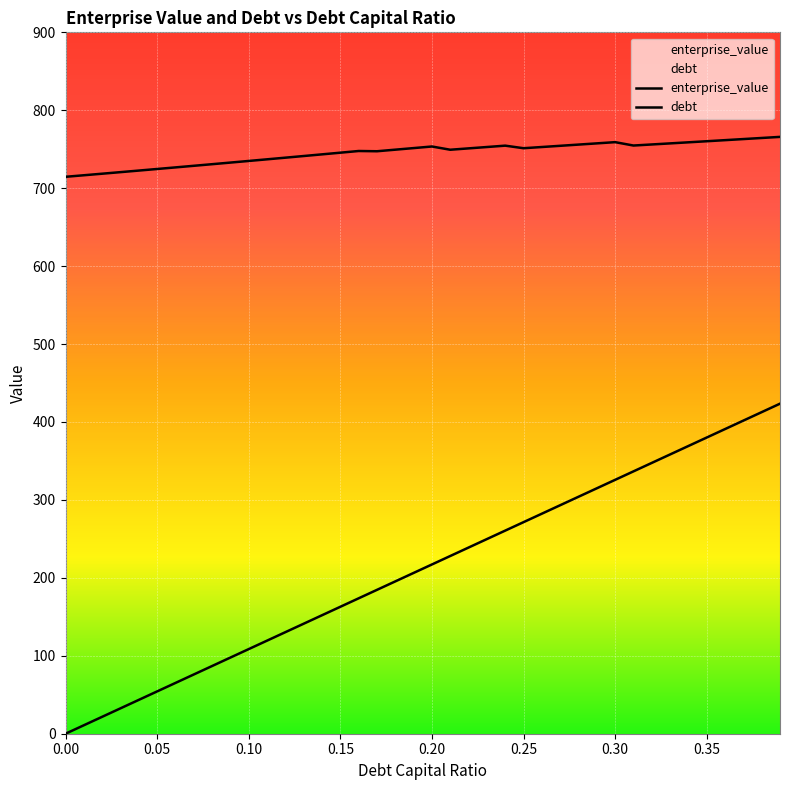

Reading left to right, list all the values displayed in this chart.

debt_capital: 0.0	10.9	21.7	32.6	43.4	54.3	65.2	76.0	86.9	97.7	108.6	119.4	130.3	141.2	152.0	162.9	173.7	184.6	195.5	206.3	217.2	228.0	238.9	249.8	260.6	271.5	282.3	293.2	304.1	314.9	325.8	336.6	347.5	358.3	369.2	380.1	390.9	401.8	412.6	423.5
enterprise_value: 714.6	716.6	718.6	720.6	722.6	724.6	726.7	728.7	730.8	732.9	735.0	737.1	739.2	741.3	743.4	745.6	747.7	747.4	749.4	751.5	753.5	749.4	751.1	752.8	754.6	751.3	752.8	754.4	756.0	757.5	759.1	754.8	756.1	757.5	758.9	760.3	761.6	763.0	764.4	765.8